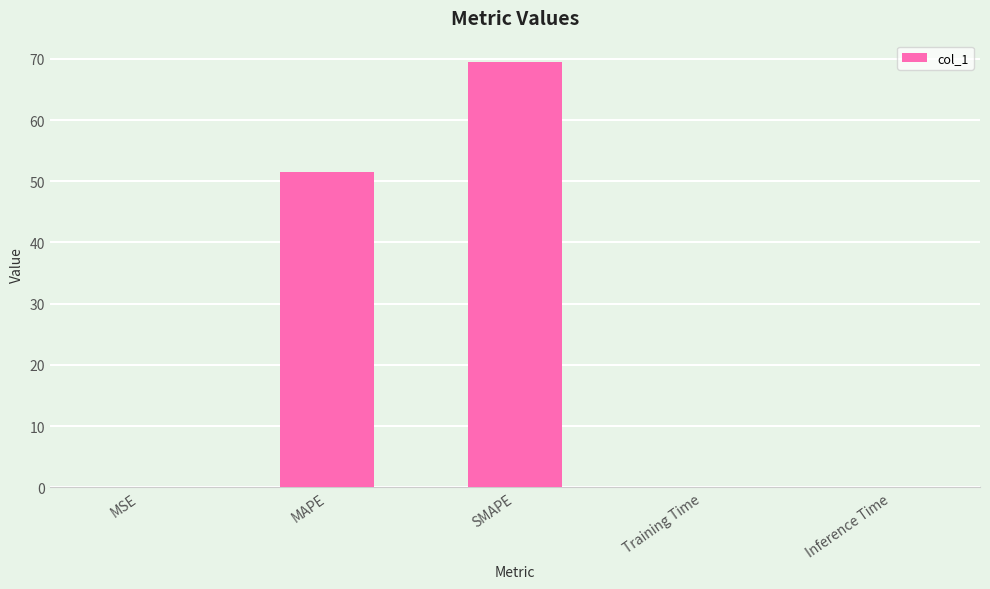

Count the number of data series in this chart.

1